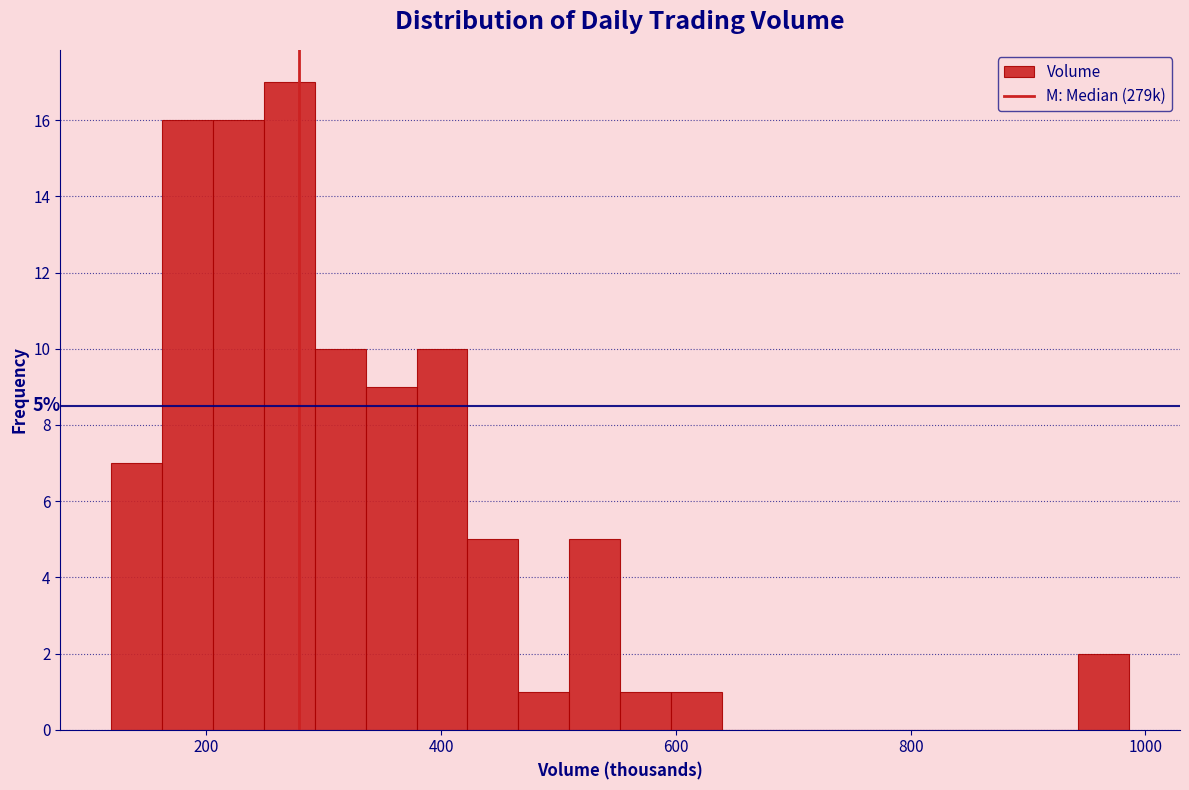

Read against the x-axis, roughly where is the centre of the tallest bar?

280